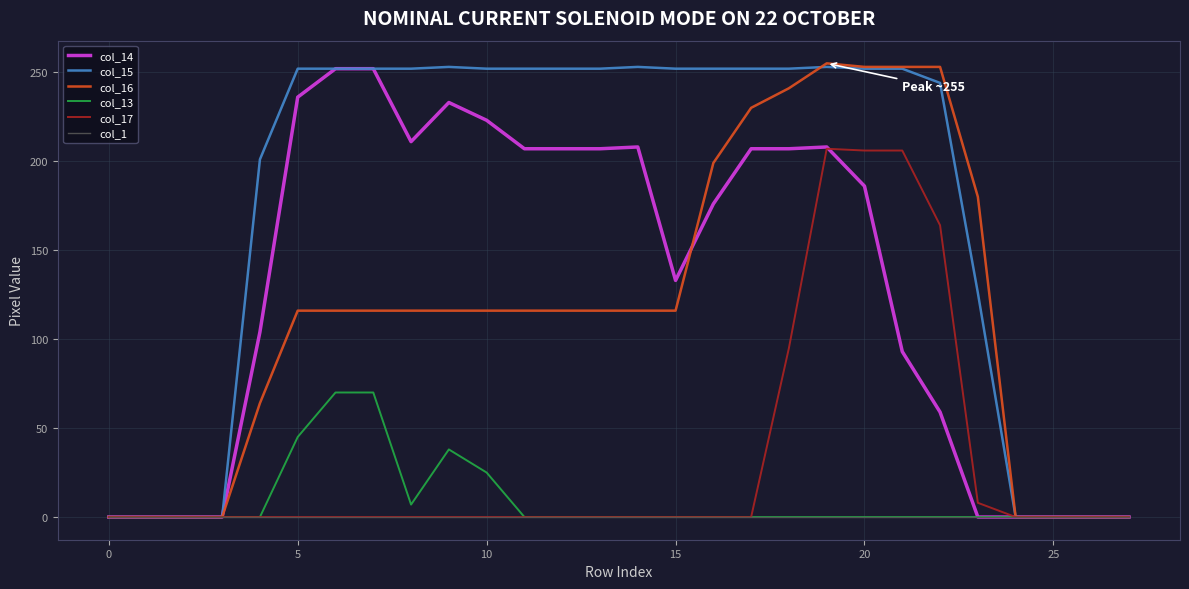

Which series has the largest total across all categories?

col_15